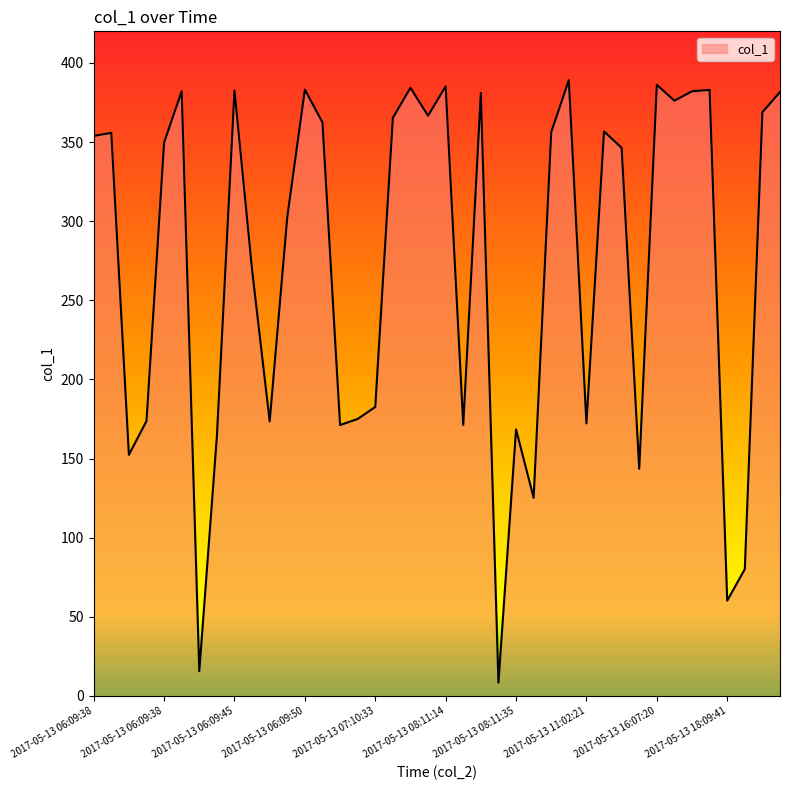

What is the greatest value displayed?

389.2